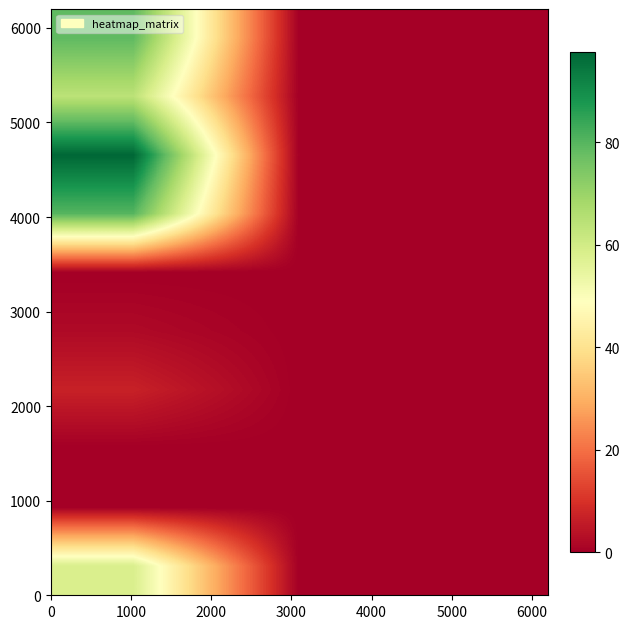

At how many categories does at least one series exceed 82?

1